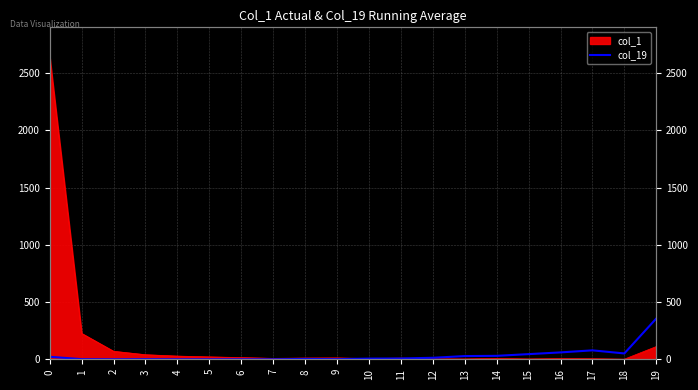

Approximately how many times larger is the value at 11 compared to 9?

7.0